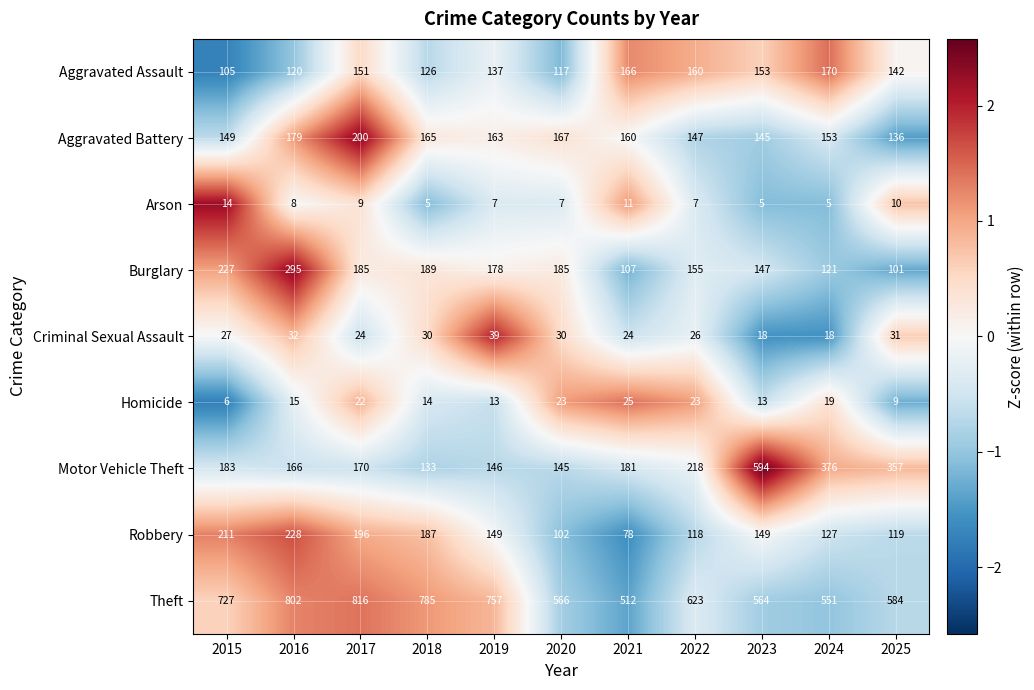

What is the sum of all Theft values?

7287